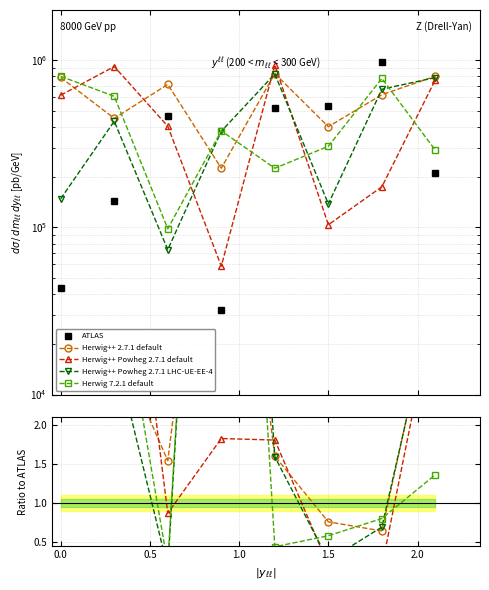

True or false: Herwig 7.2.1 default has more than 2 points higher than both neighbors.

False